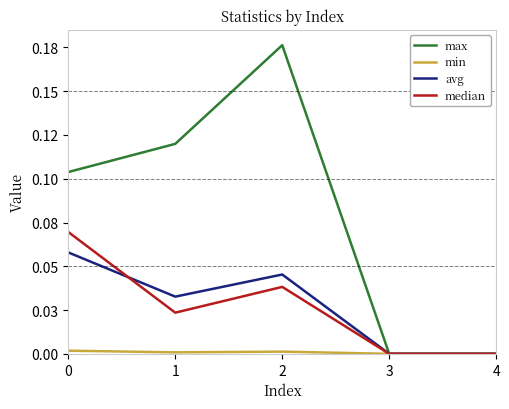

Reading right to left, list all the values displayed in this chart.

max: 4=0.0	3=0.0	2=0.2	1=0.1	0=0.1
min: 4=0.0	3=0.0	2=0.0	1=0.0	0=0.0
avg: 4=0.0	3=0.0	2=0.0	1=0.0	0=0.1
median: 4=0.0	3=0.0	2=0.0	1=0.0	0=0.1